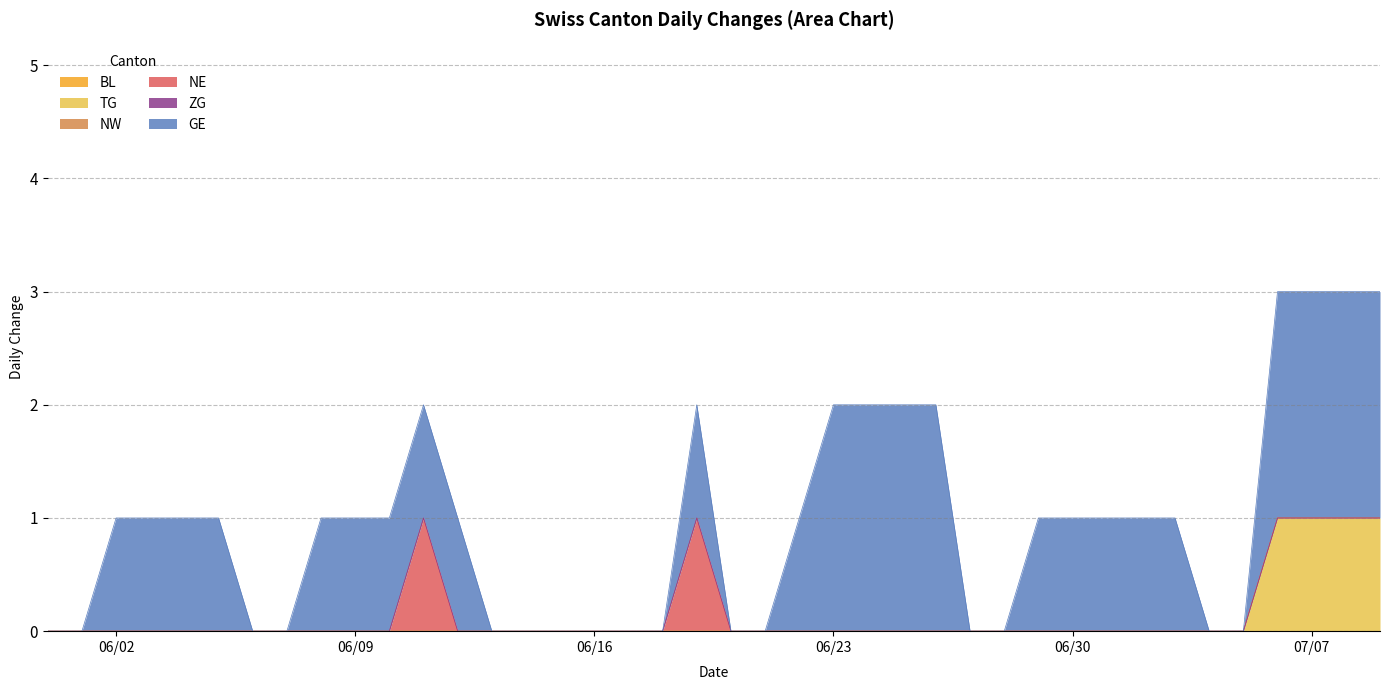

Is it true that BL equals 0 at 0?

True